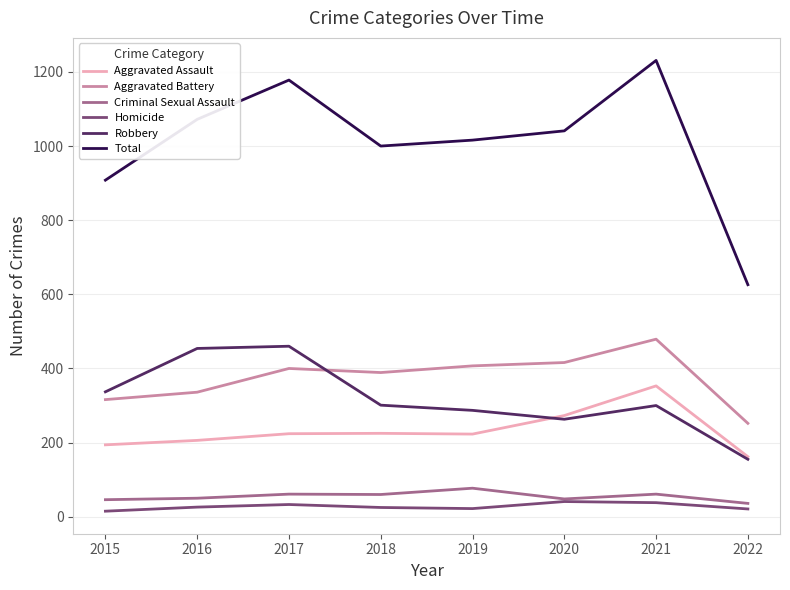

Which series changed the most between 2018 and 2022?

Total